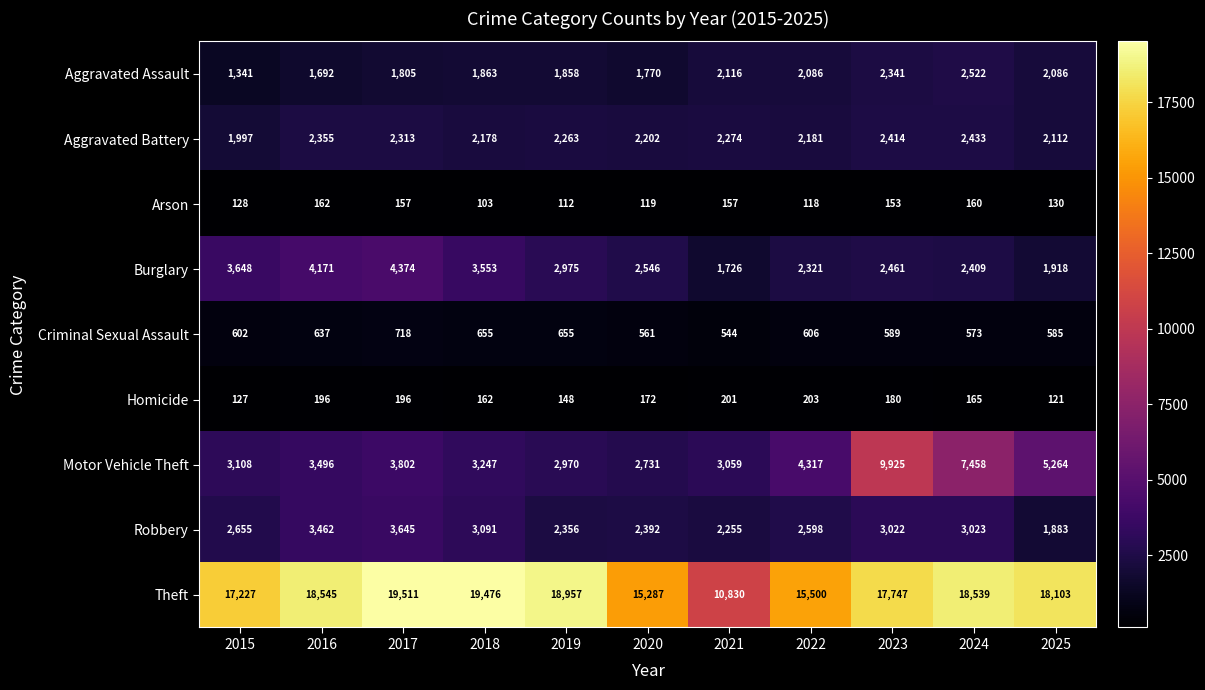

At which category is the sum across all series the highest?

2023